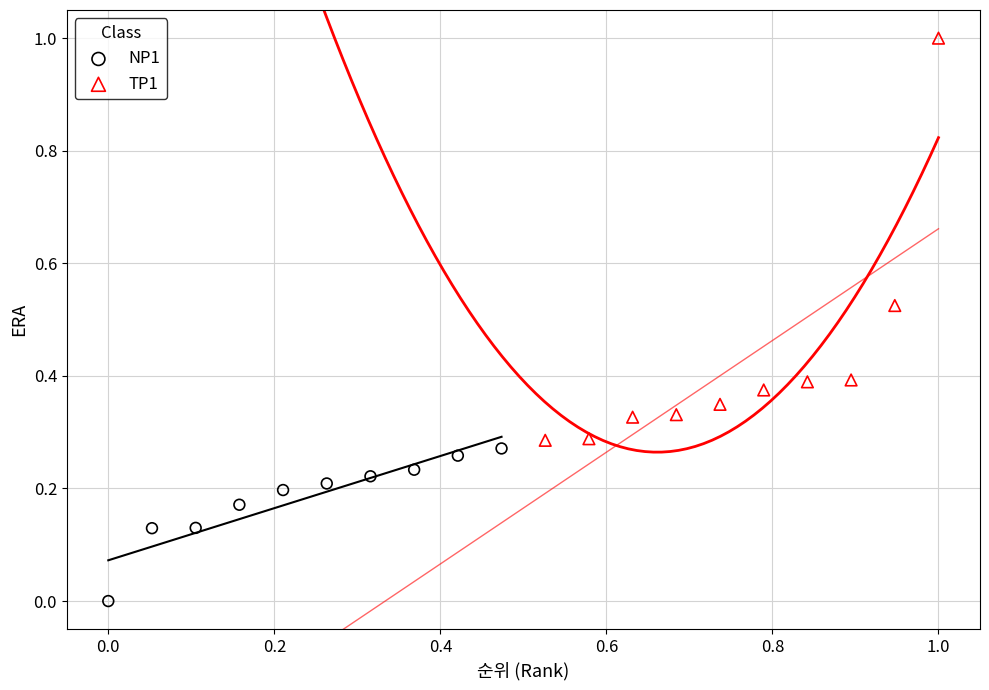

Which series reaches the minimum Y coordinate?

NP1